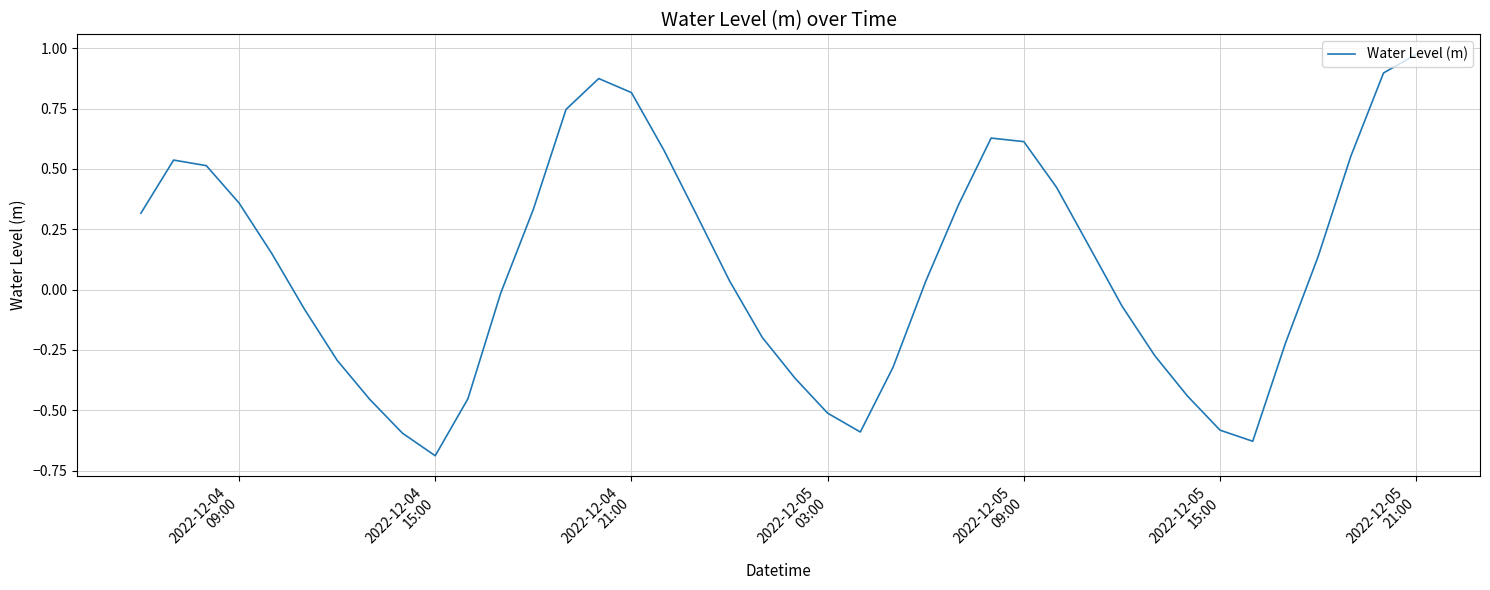

What is the minimum value shown in the chart?

-0.7